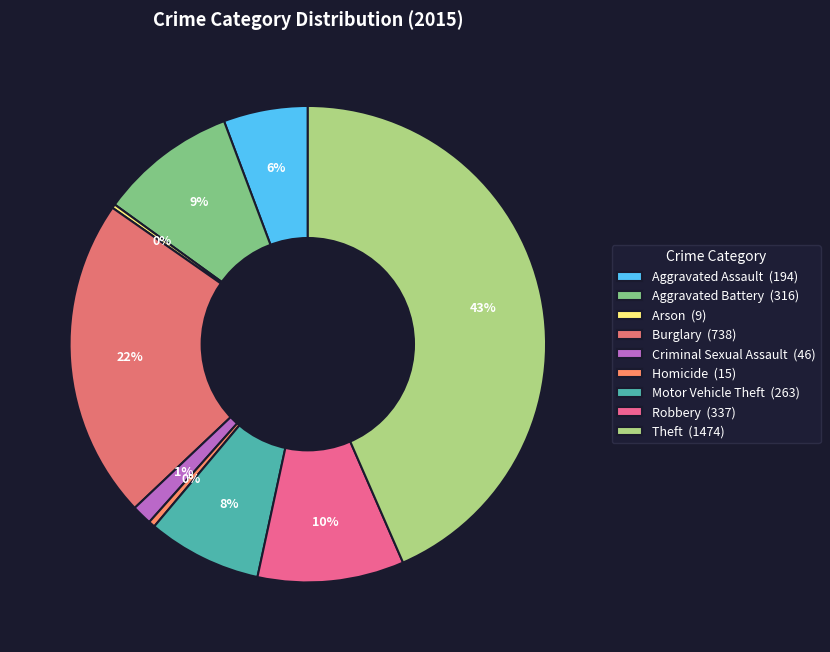

Is Homicide the majority of the pie?

No